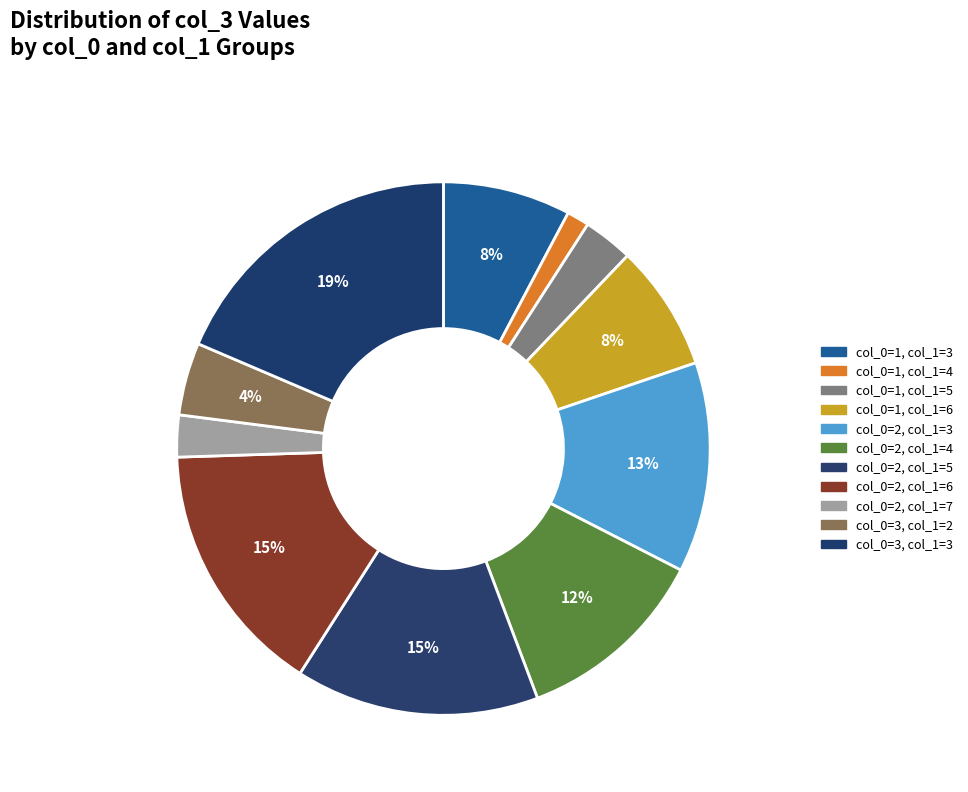

How many segments does this pie chart have?

11